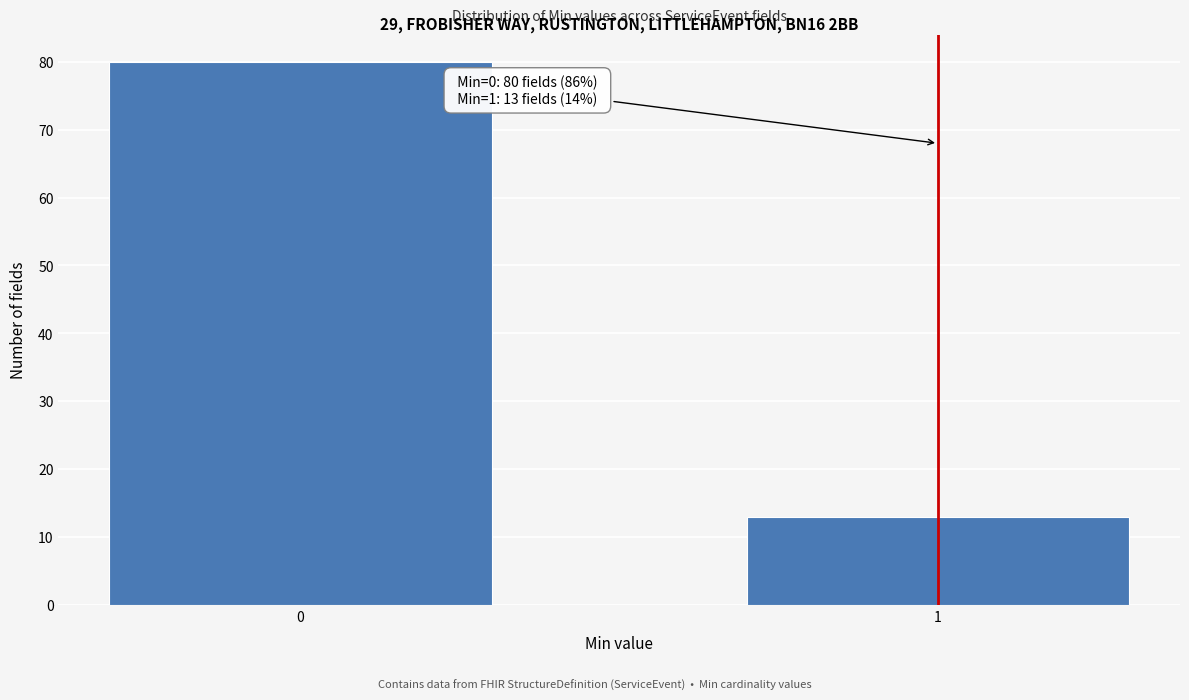

Reading left to right, list all the values displayed in this chart.

80	13